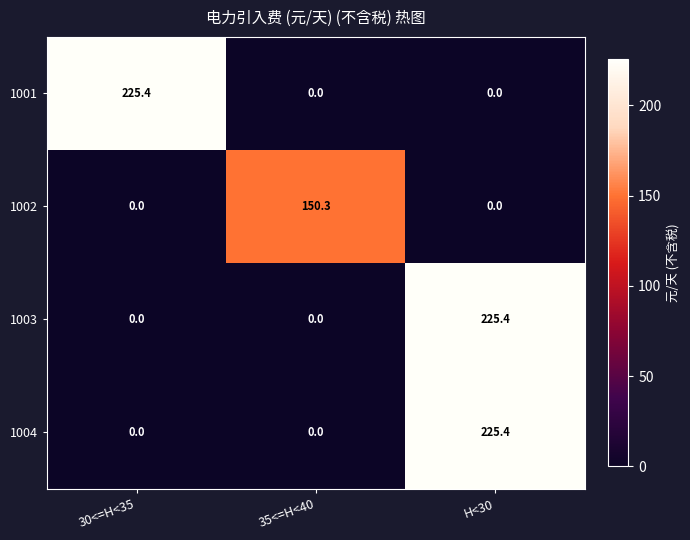

What is the total value across all series at 35<=H<40?

150.3